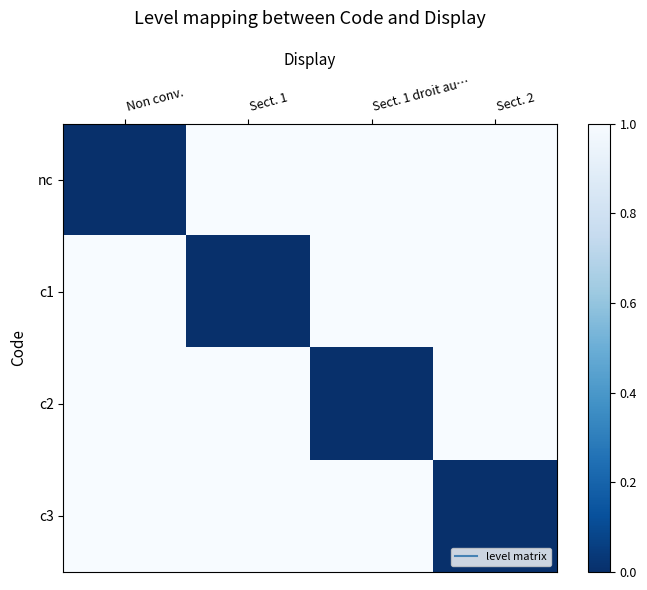

Reading left to right, what are all the values shown in this chart?

nc: Non conv.=0	Sect. 1=1	Sect. 1 droit au…=1	Sect. 2=1
c1: Non conv.=1	Sect. 1=0	Sect. 1 droit au…=1	Sect. 2=1
c2: Non conv.=1	Sect. 1=1	Sect. 1 droit au…=0	Sect. 2=1
c3: Non conv.=1	Sect. 1=1	Sect. 1 droit au…=1	Sect. 2=0